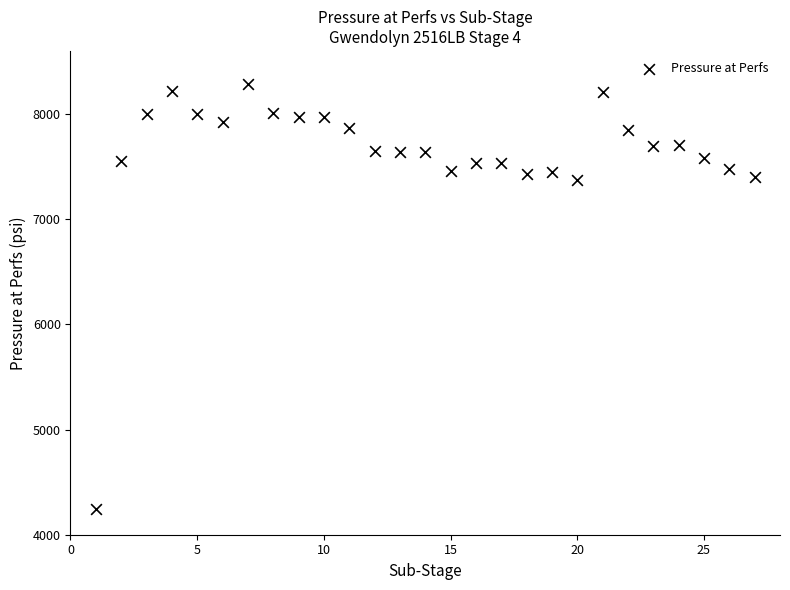

What is the range of X values (max minus min)?

26